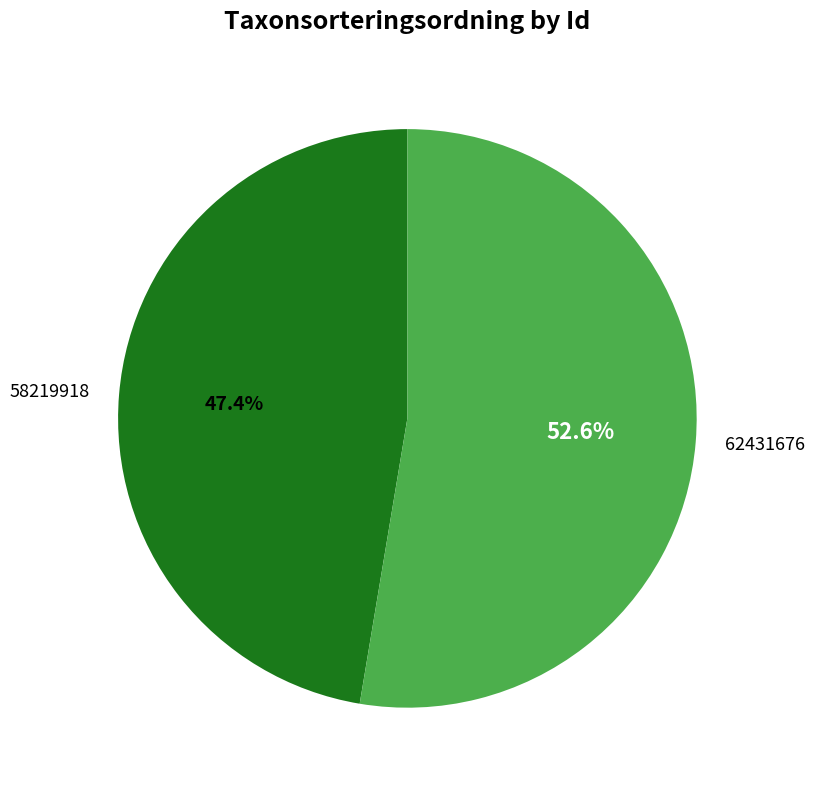

Between 62431676 and 58219918, which is larger?

62431676